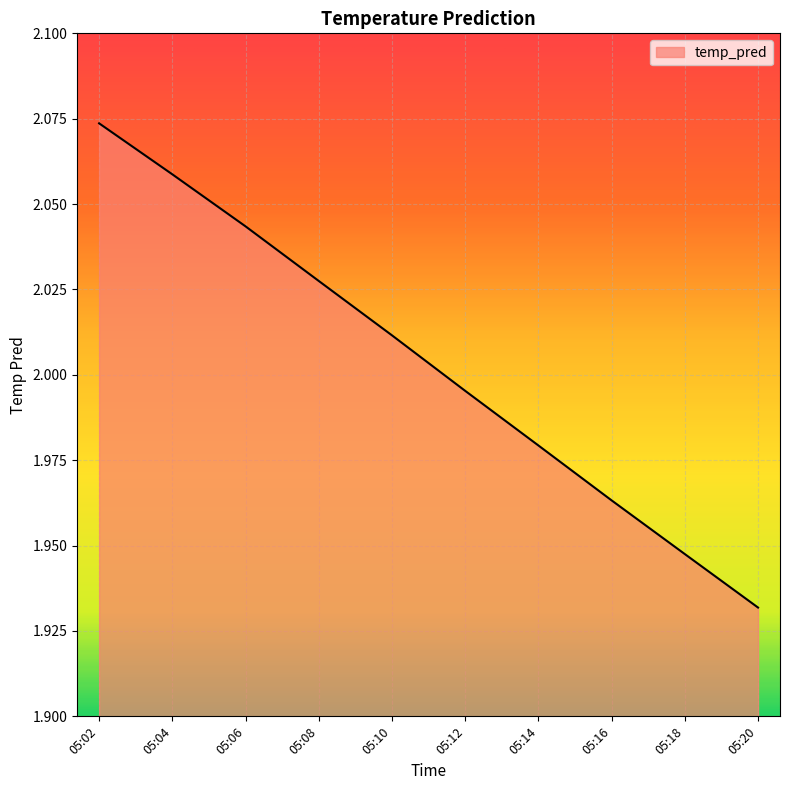

Which has a higher value, 05:06 or 05:18?

05:06